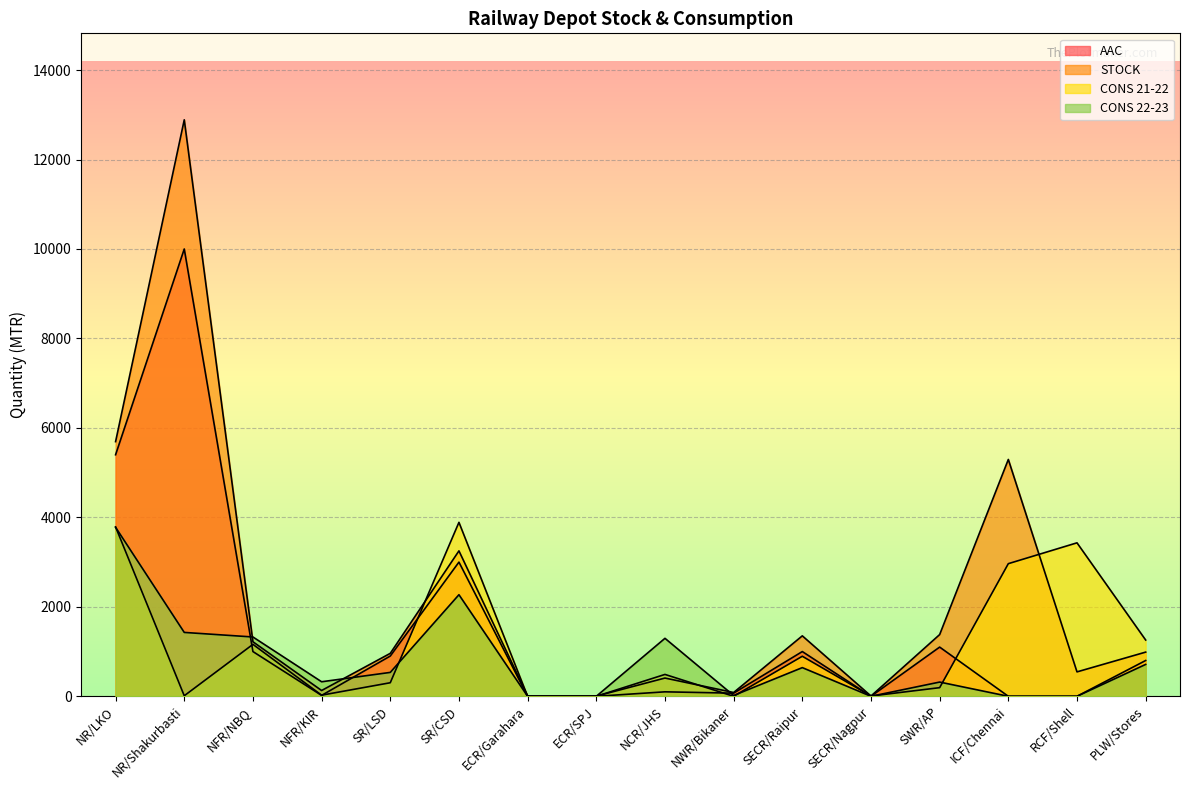

What is the average value of the CONS 22-23 series?

790.5